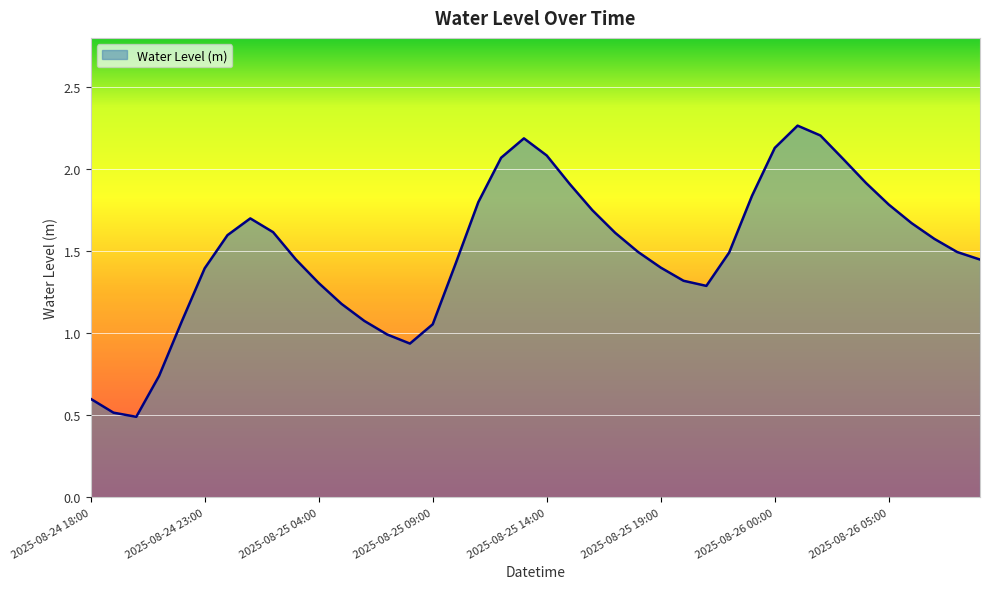

What is the minimum value shown in the chart?

0.5